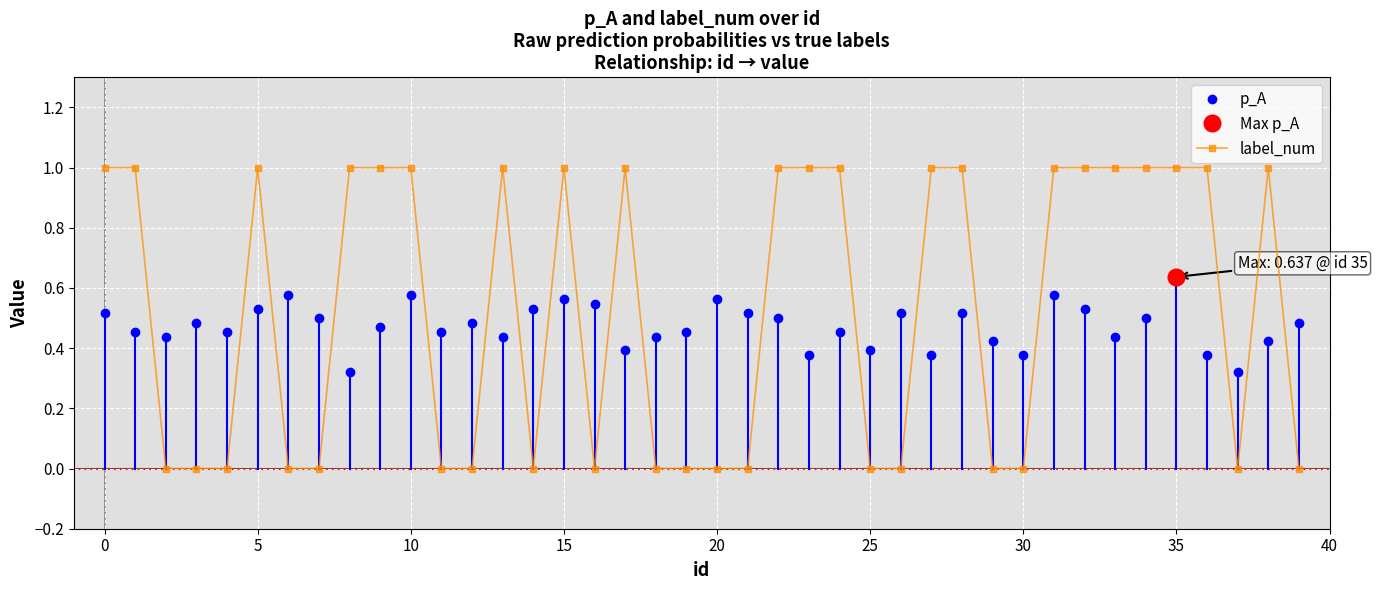

Rank the categories by value from highest to lowest.

0, 1, 5, 8, 9, 10, 13, 15, 17, 22, 23, 24, 27, 28, 31, 32, 33, 34, 35, 36, 38, 2, 3, 4, 6, 7, 11, 12, 14, 16, 18, 19, 20, 21, 25, 26, 29, 30, 37, 39